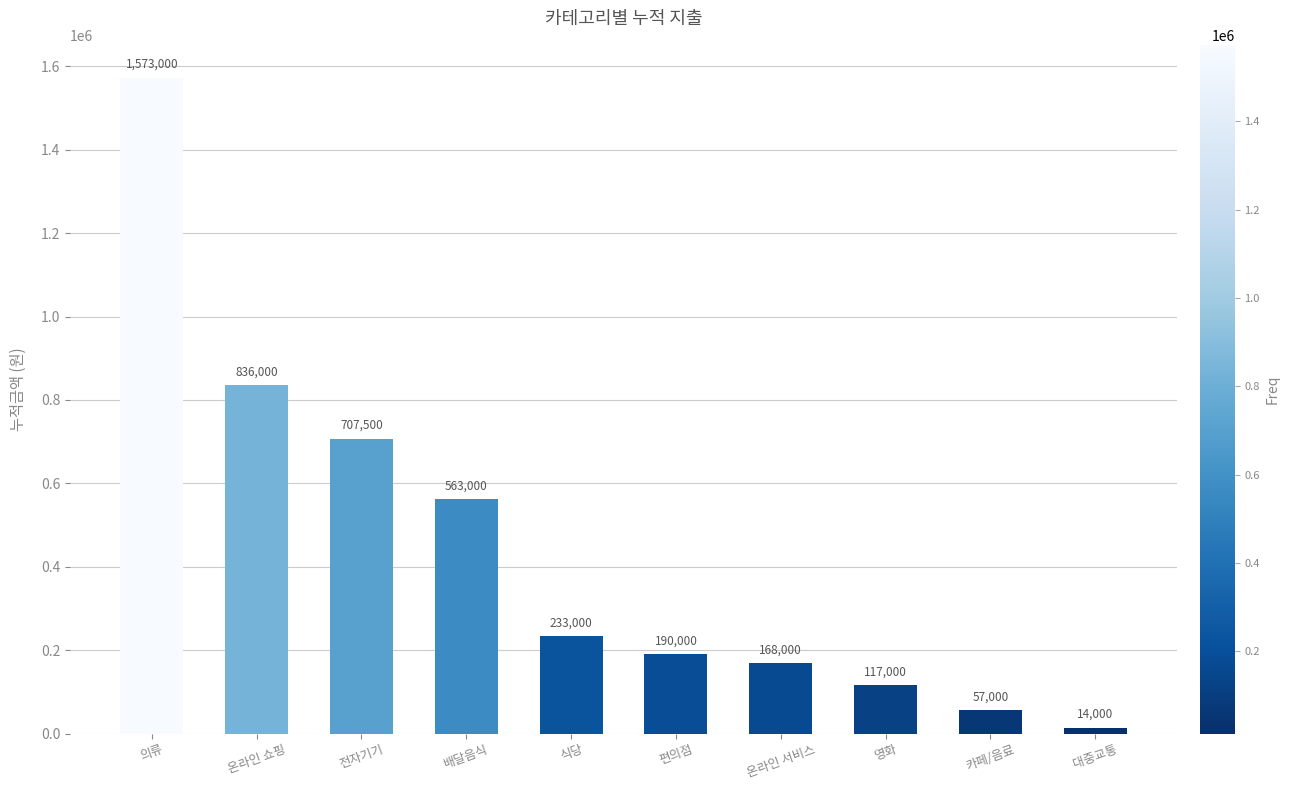

True or false: the data shows 190000 at 편의점.

True